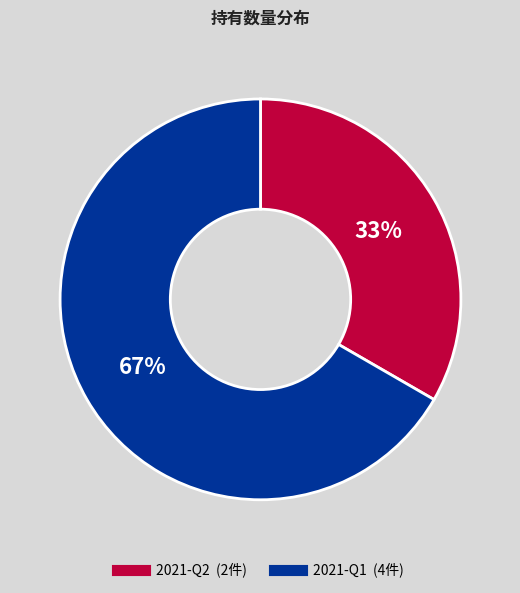

Is the sum of 2021-Q2 and 2021-Q1 greater than half?

Yes